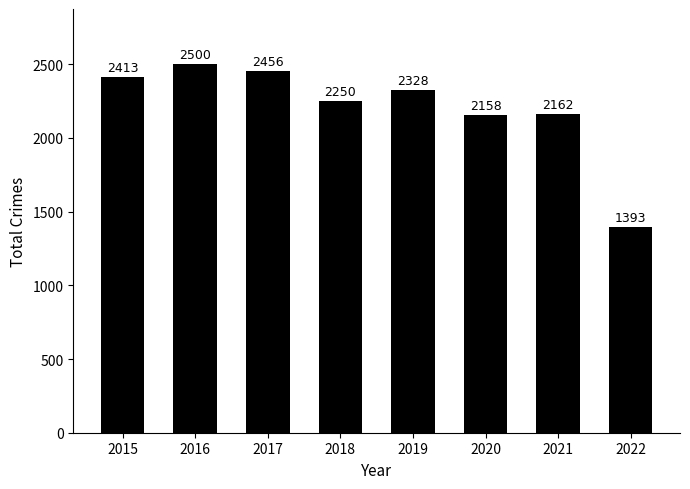

Read the value at 2021, to the nearest 100.

2200